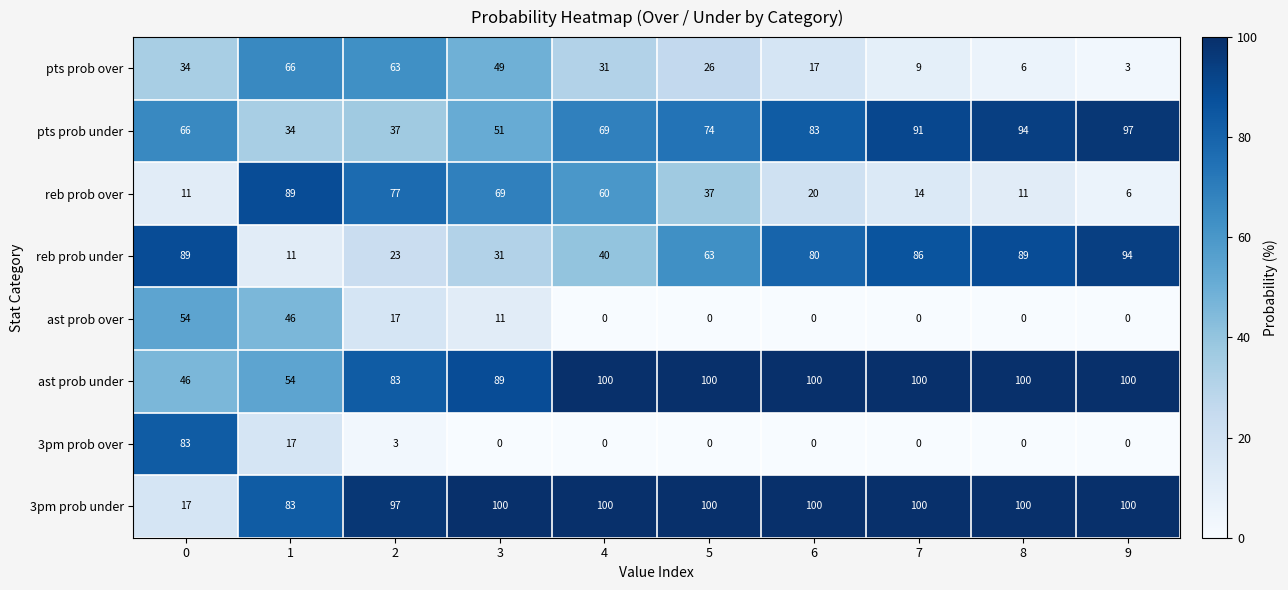

How many series are shown in this chart?

8